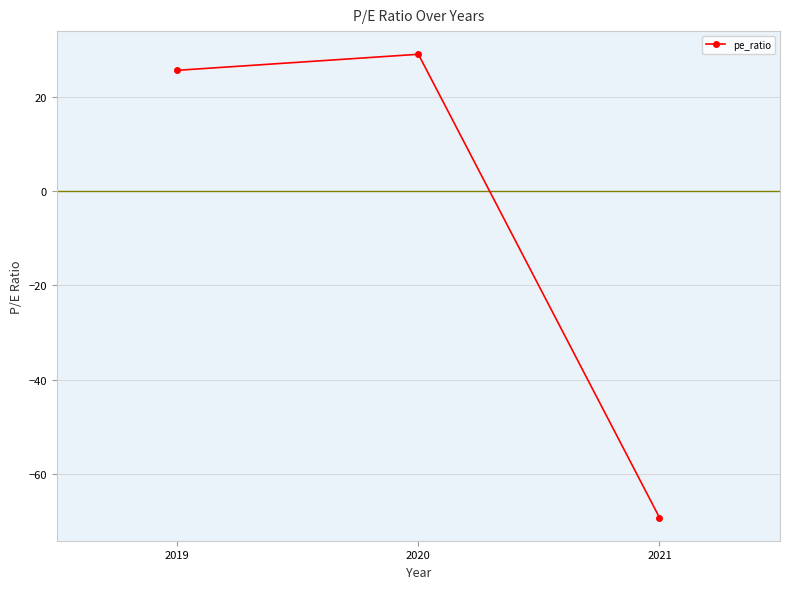

What is the approximate value at 2019?

25.6